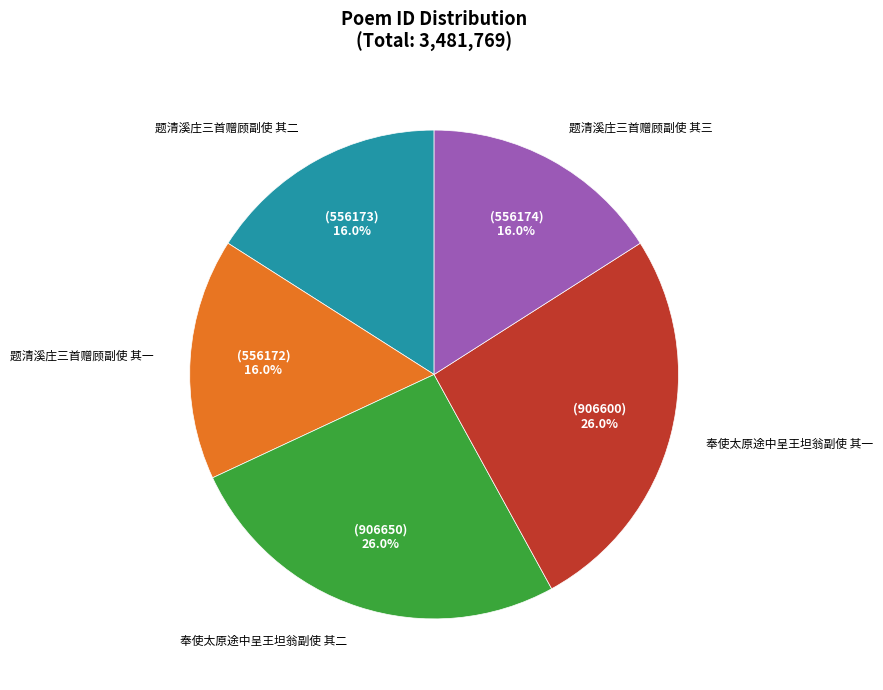

Is there any slice that represents more than half of the pie?

No